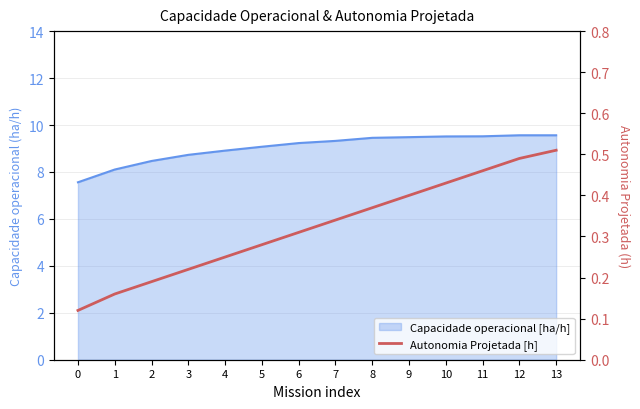

The value at 13 is 0.5. True or false?

True